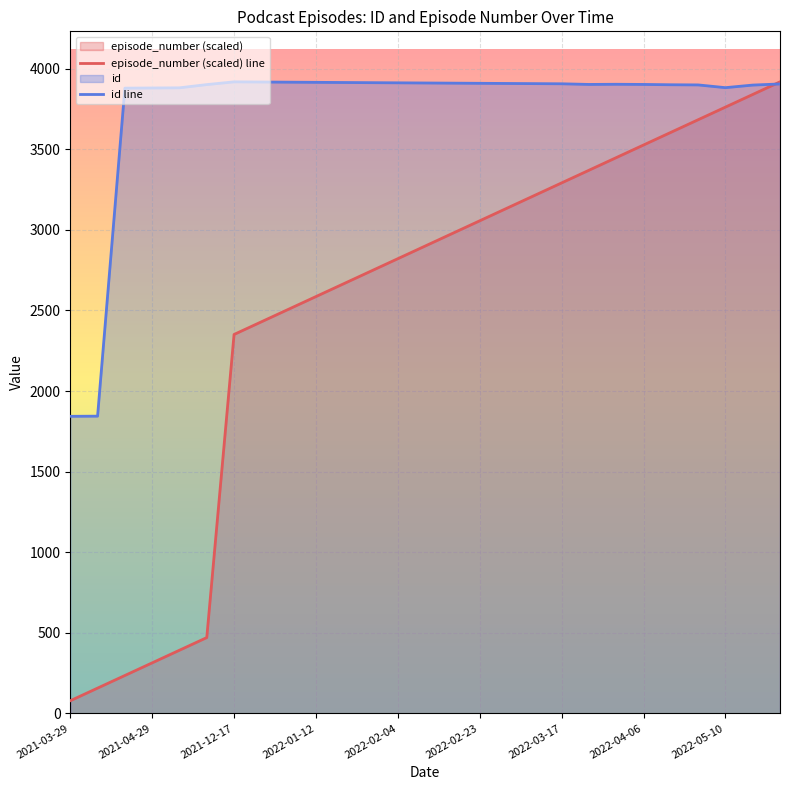

What is the difference between the episode_number (scaled) line values at 2022-03-17 and 2022-02-04?

470.2